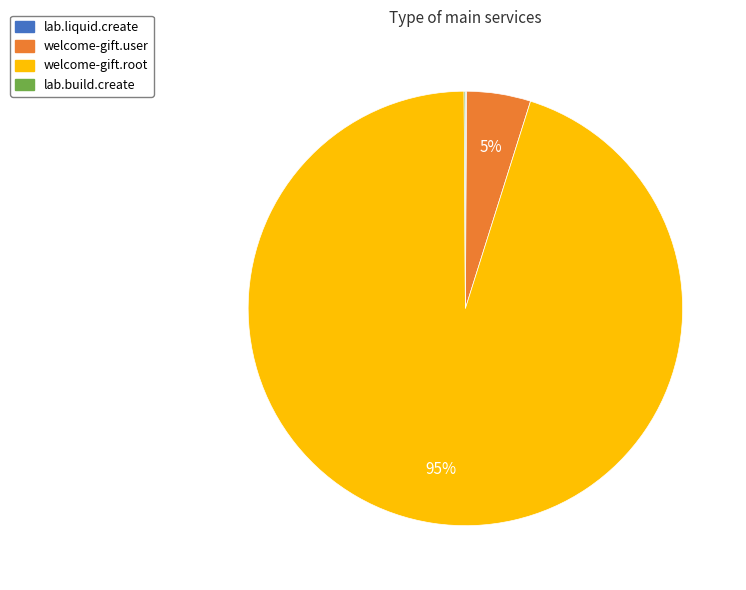

Does welcome-gift.root account for over 50% of the chart?

Yes